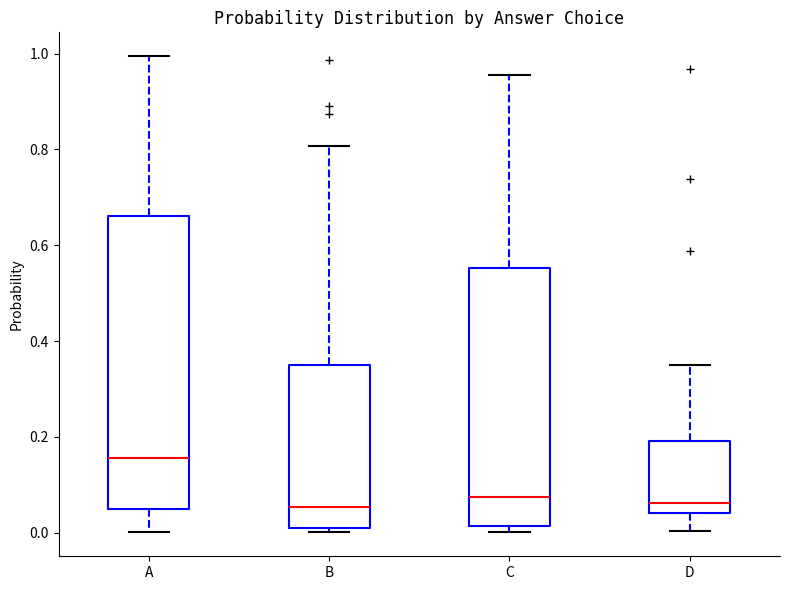

Reading left to right, transcribe this box plot: for each box, give where its median line is, the range the box spans, and where its two whiskers end, as read against the y-axis. The values are not printed on the chart, so give them approximately, as read against the axis.

A: median 0.16, box 0.04 to 0.66, whiskers 0.00 to 1.00
B: median 0.06, box 0.00 to 0.36, whiskers 0.00 (just below the box's lower edge) to 0.80
C: median 0.08, box 0.02 to 0.56, whiskers 0.00 to 0.96
D: median 0.06, box 0.04 to 0.20, whiskers 0.00 to 0.34